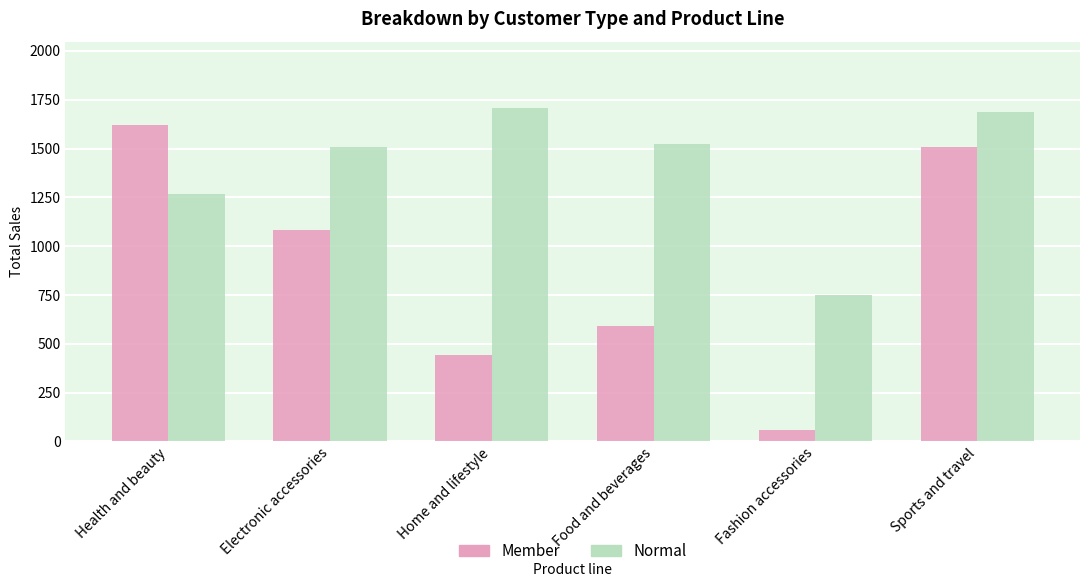

At Fashion accessories, list the series in order from smallest to largest.

Member, Normal